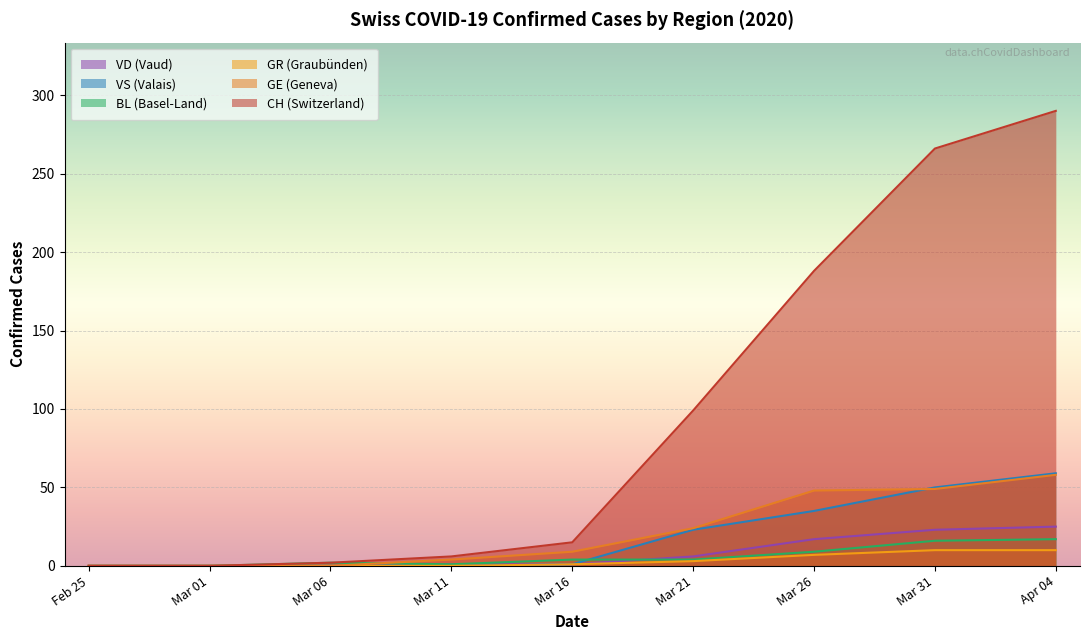

Which series has the largest total across all categories?

CH (Switzerland)